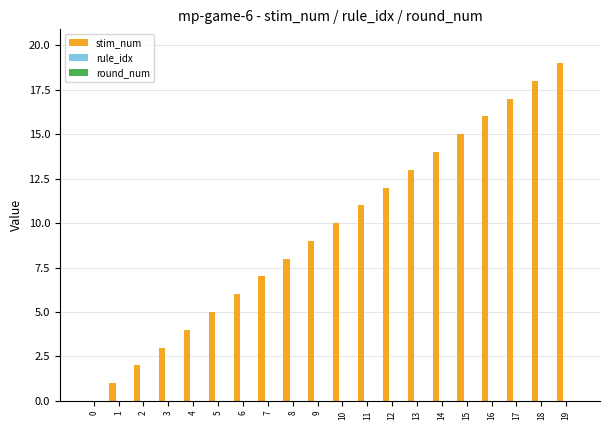

Approximately how many times larger is the value at 12 compared to 11?

1.1